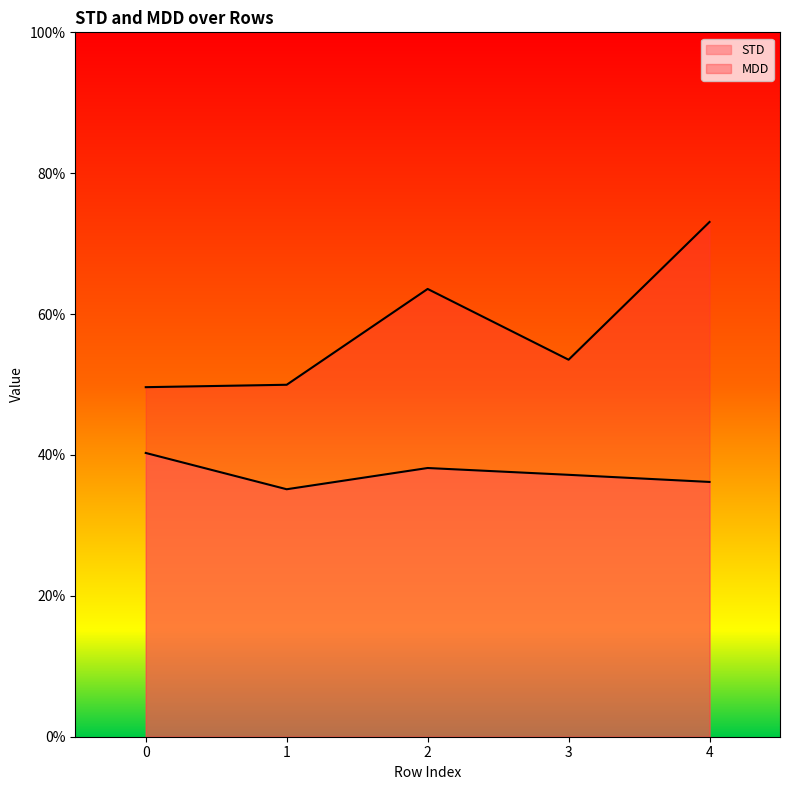

The value of STD at 4 is 0.4. True or false?

True